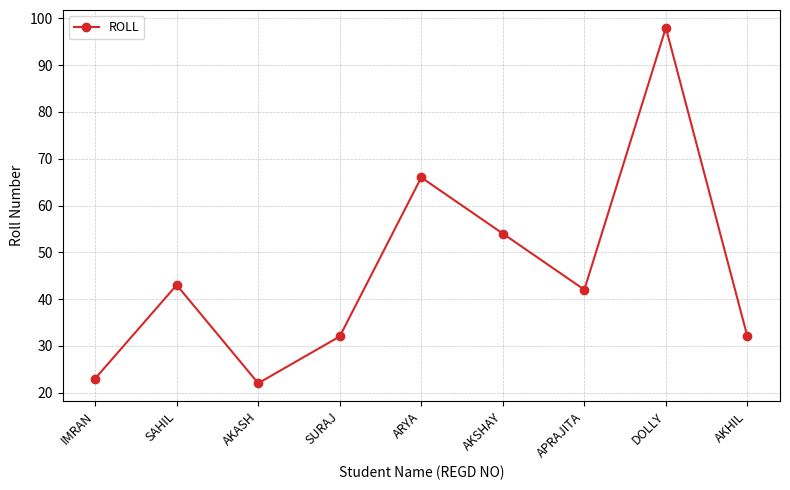

What is the label of the 1st point from the left?

IMRAN